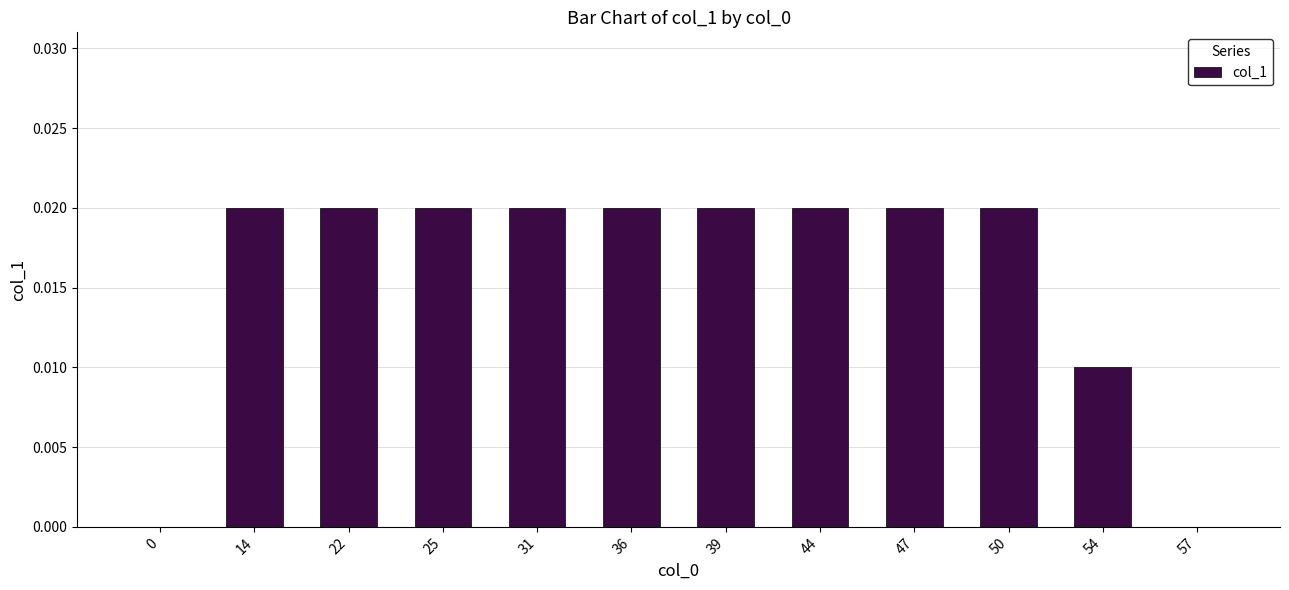

The value at 47 is 0.0. True or false?

True